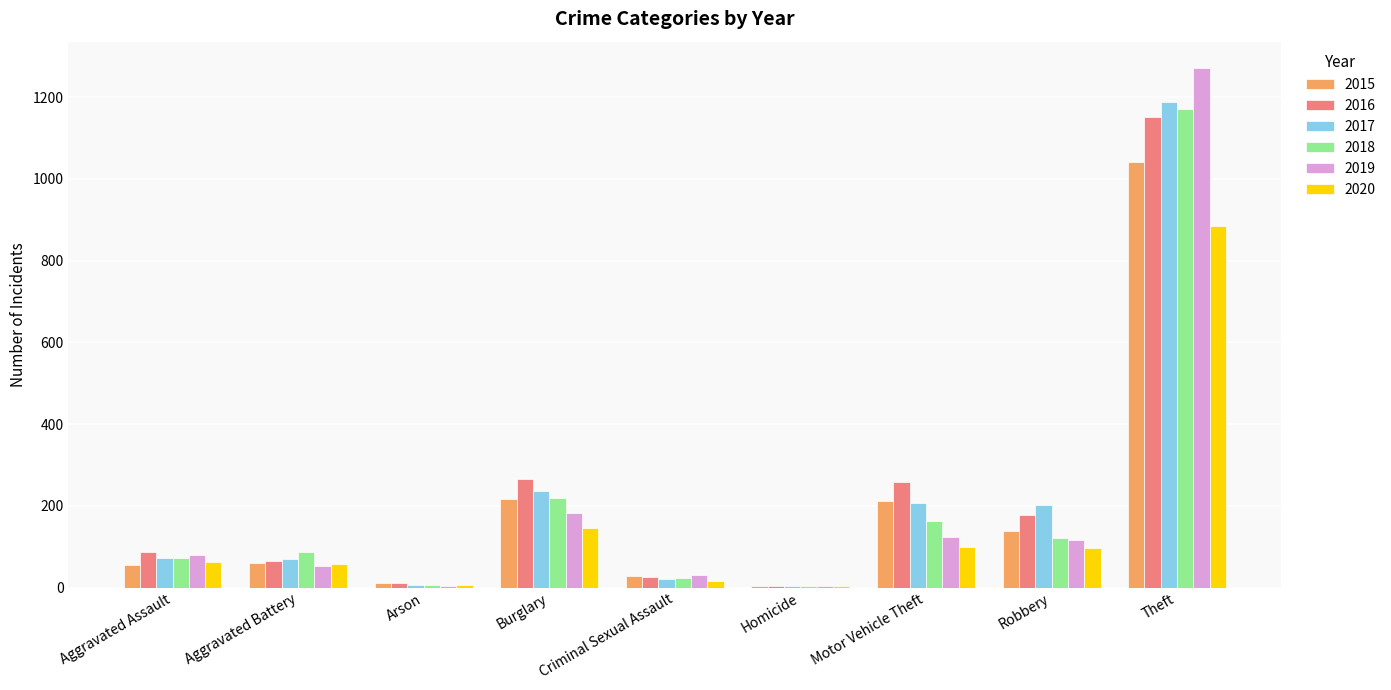

At which category is the sum across all series the highest?

Theft